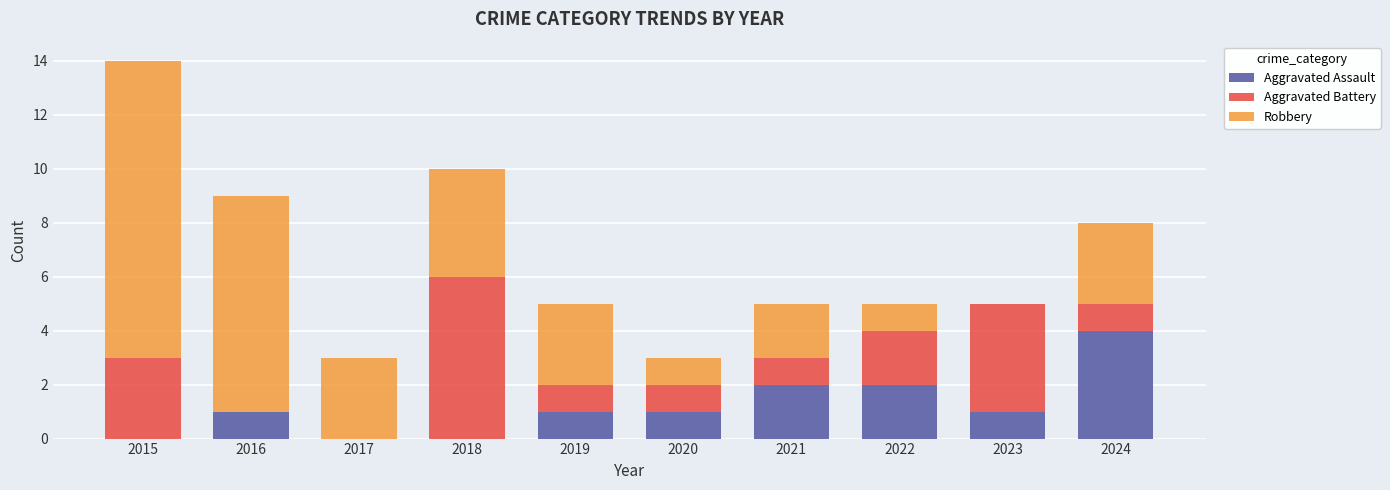

Is it true that Aggravated Assault equals 1 at 2016?

True